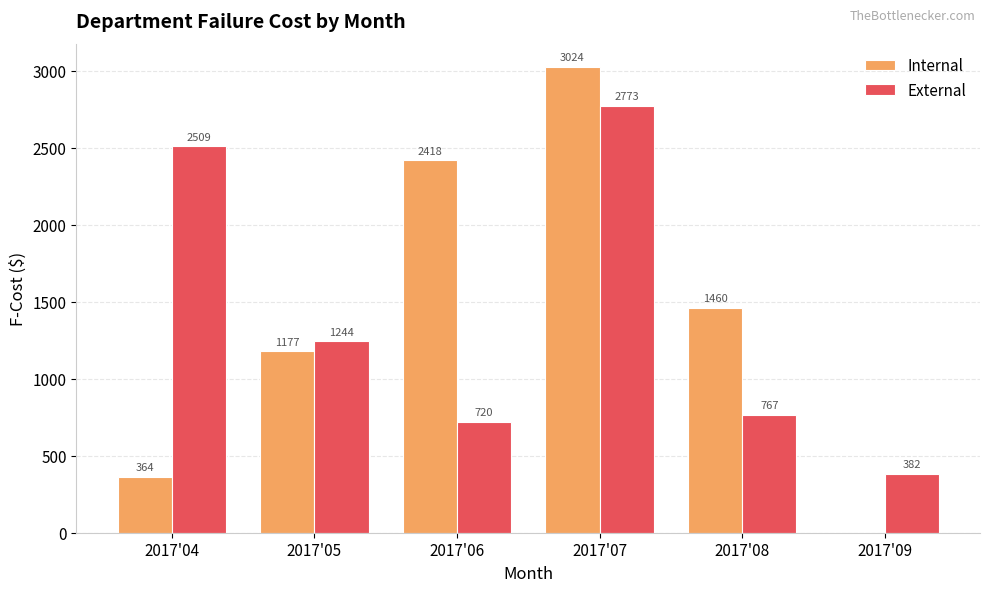

What is the approximate value of External at 2017'06?

720.0